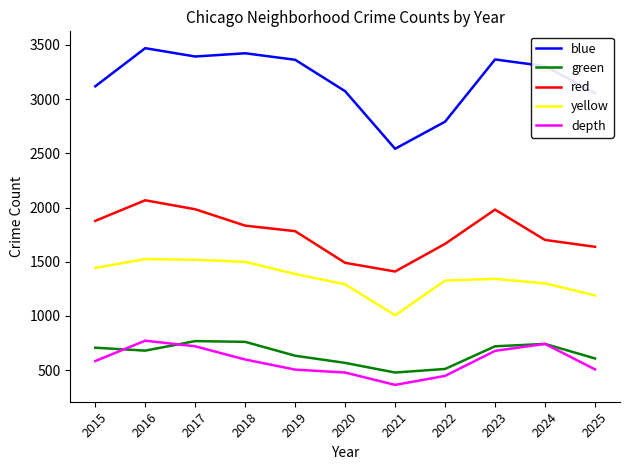

What is the sum of all blue values?

34899